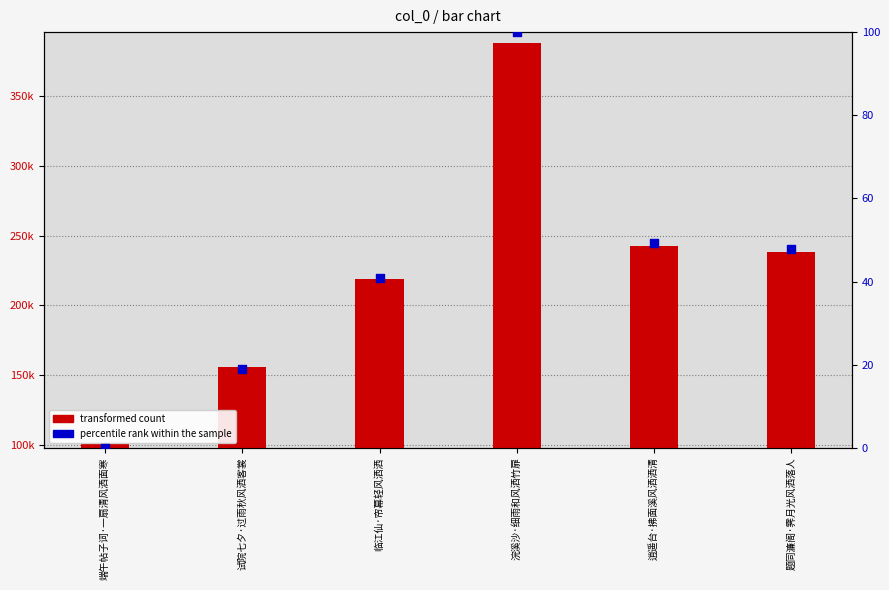

What is the total value across all series at 逍遥台·拂面溪风洒洒清?

242579.3